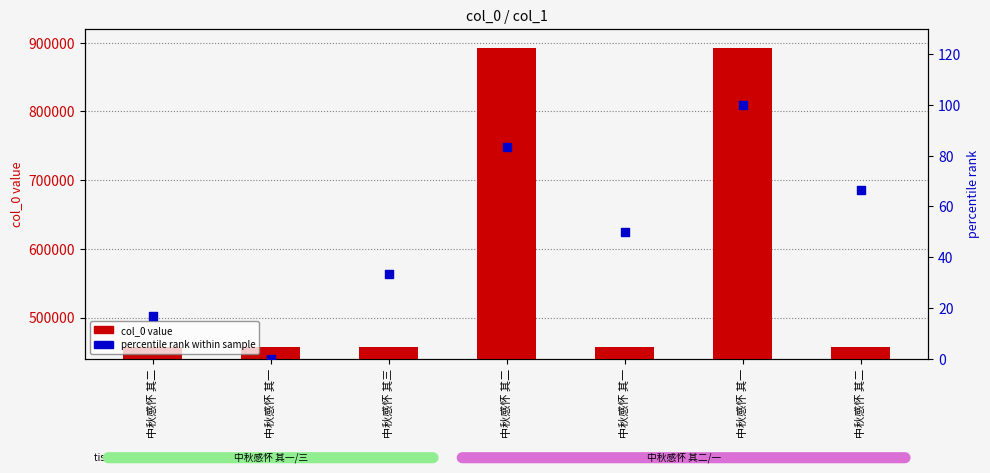

What are all the series names shown in the legend?

col_0 value, percentile rank